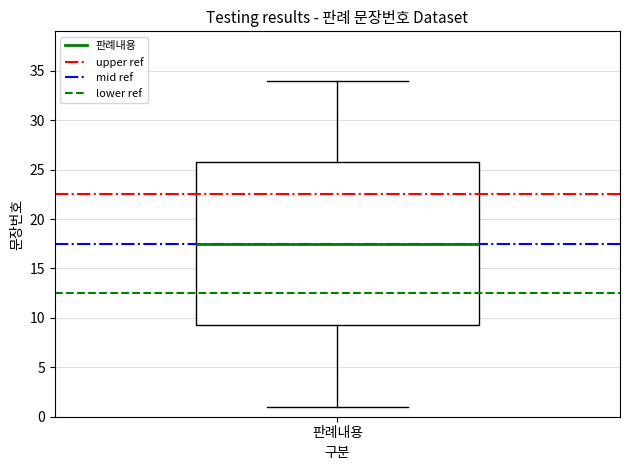

Where does the median line of the box for 판례내용 sit on the y-axis? The values are not printed on the chart, so give them approximately, as read against the axis.

17.5